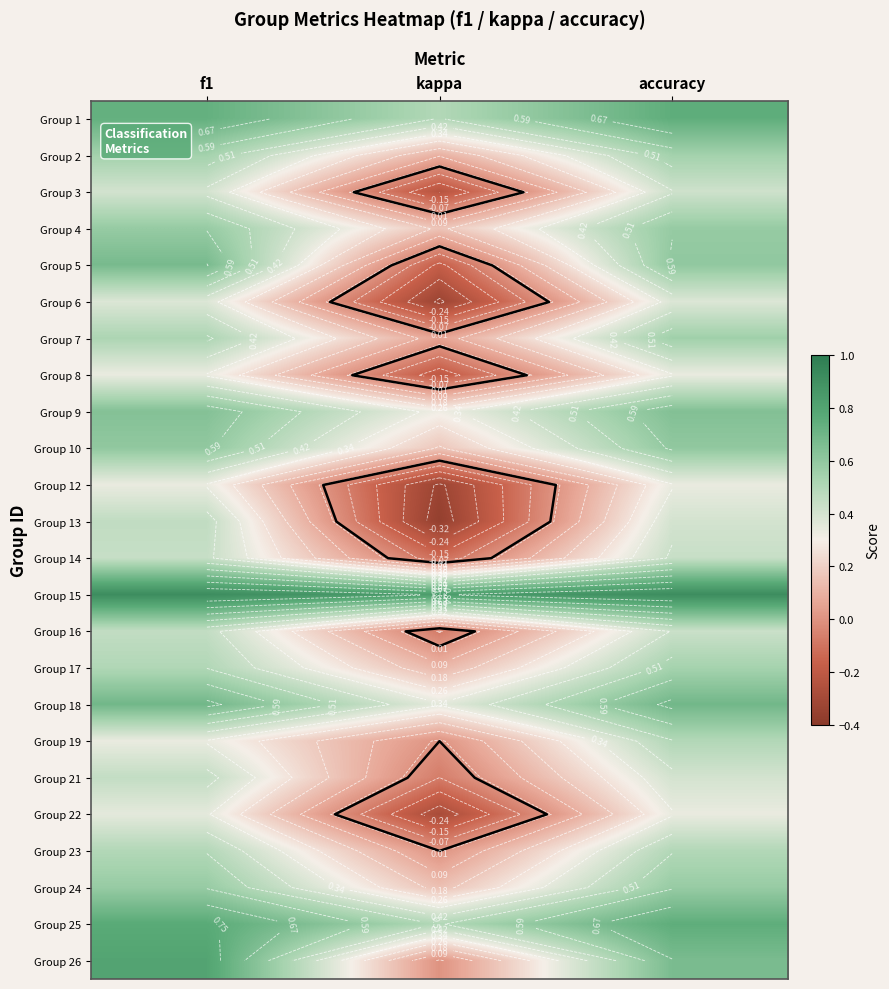

How many negative values does the Group 3 series have?

1